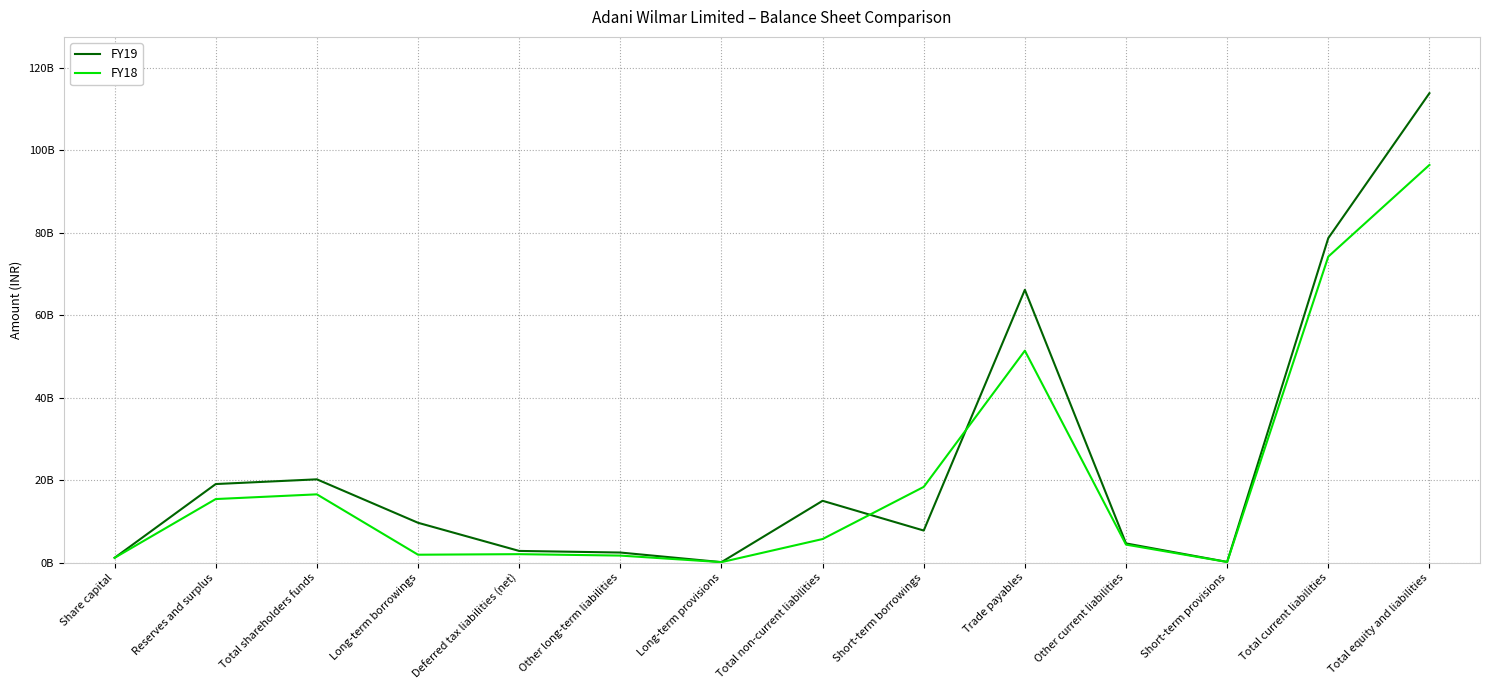

What is the maximum value for FY18?

96488110000